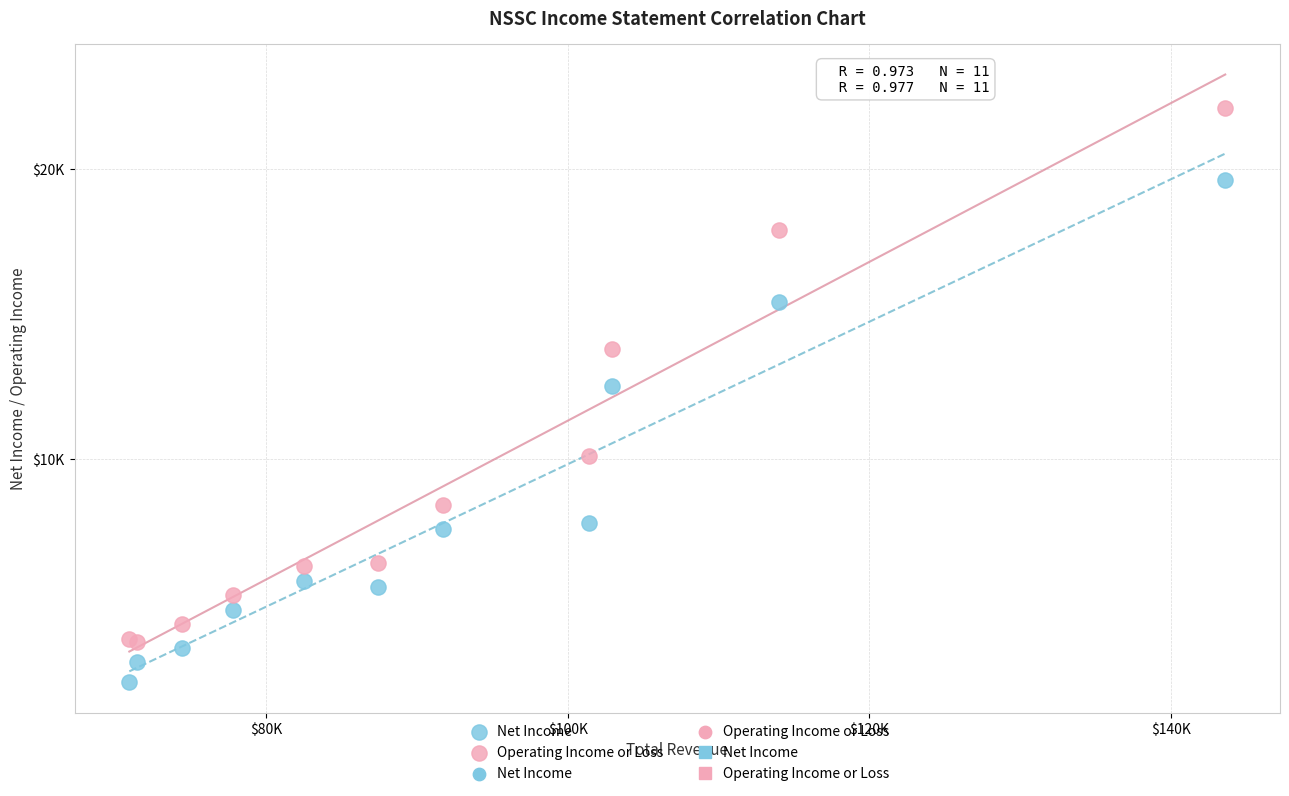

Which series has the largest Y range (max minus min)?

Operating Income or Loss